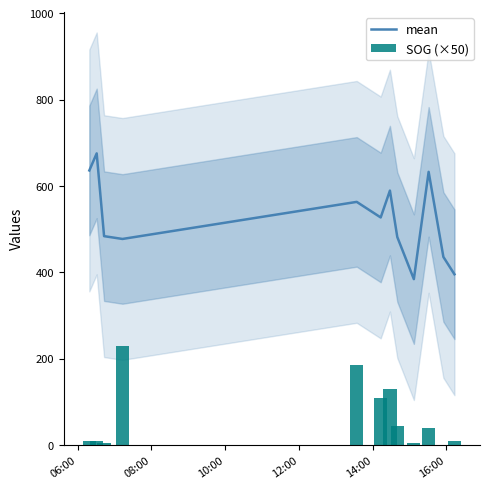

What is the label of the 8th bar from the right?

14:00